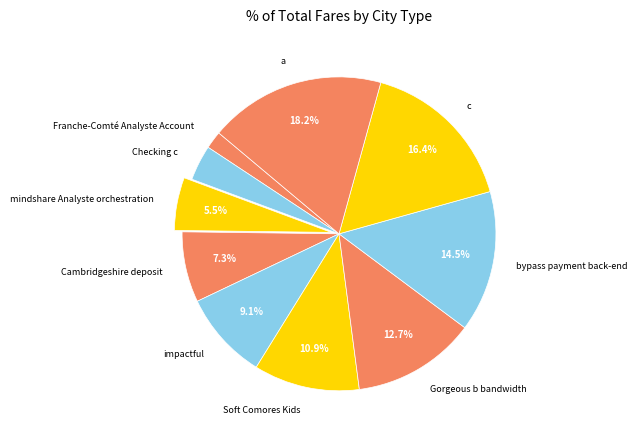

Count the number of slices in the pie.

10